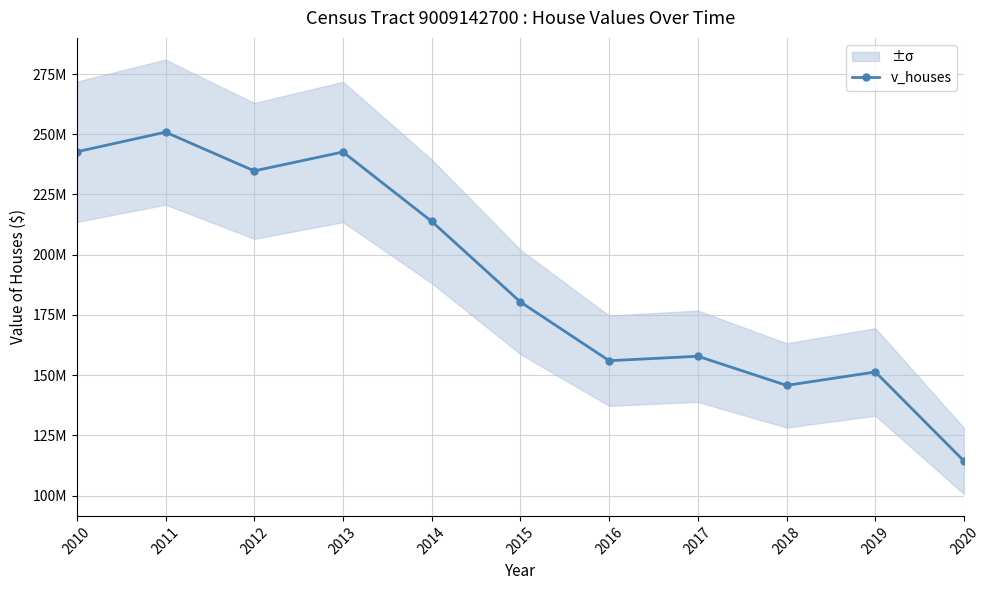

List the labels in order of value, smallest first.

2020, 2018, 2019, 2016, 2017, 2015, 2014, 2012, 2013, 2010, 2011